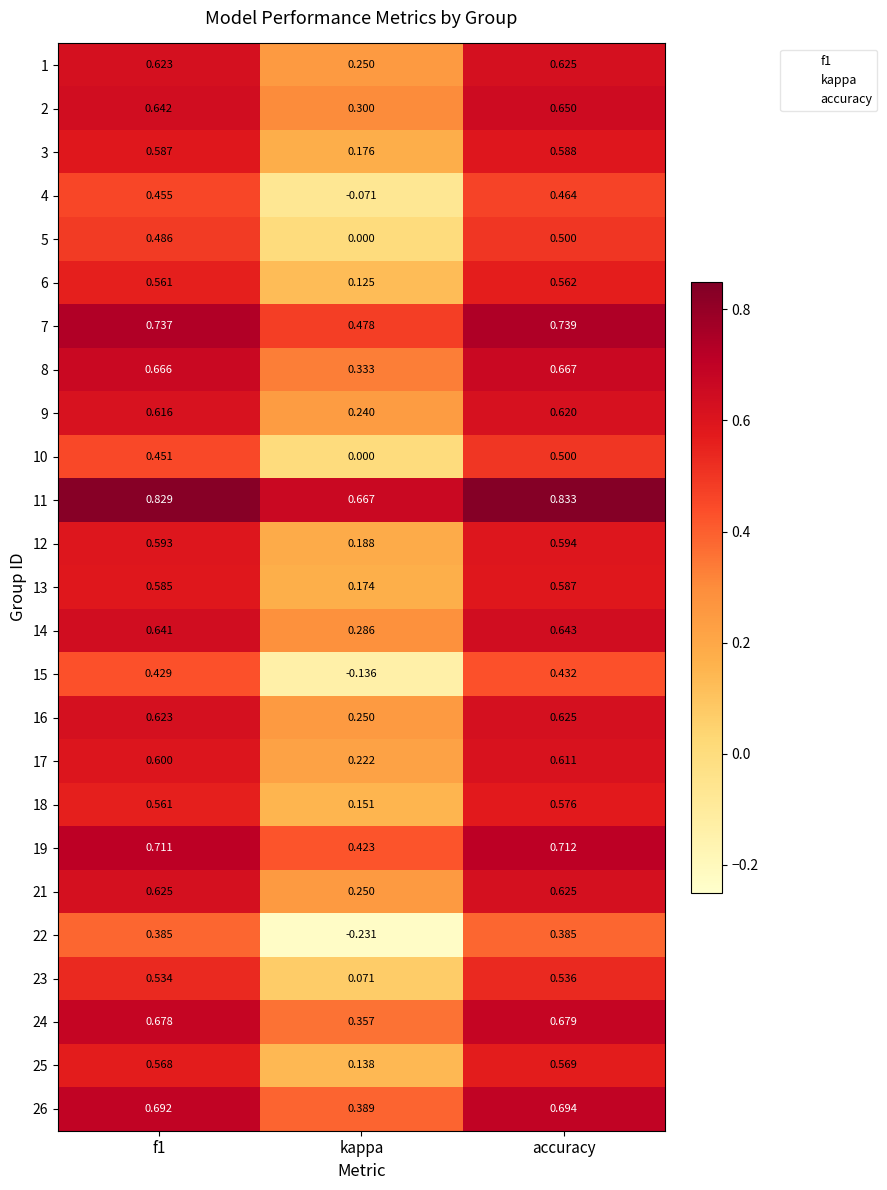

At which label is 3 closest to 0?

kappa